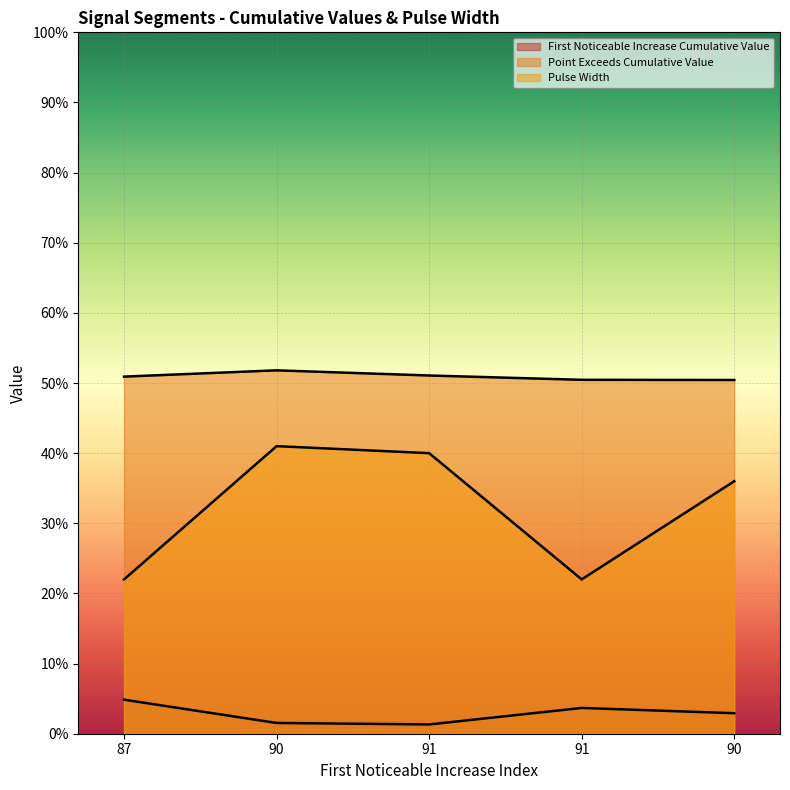

Between 87 and 90, which is larger?

87